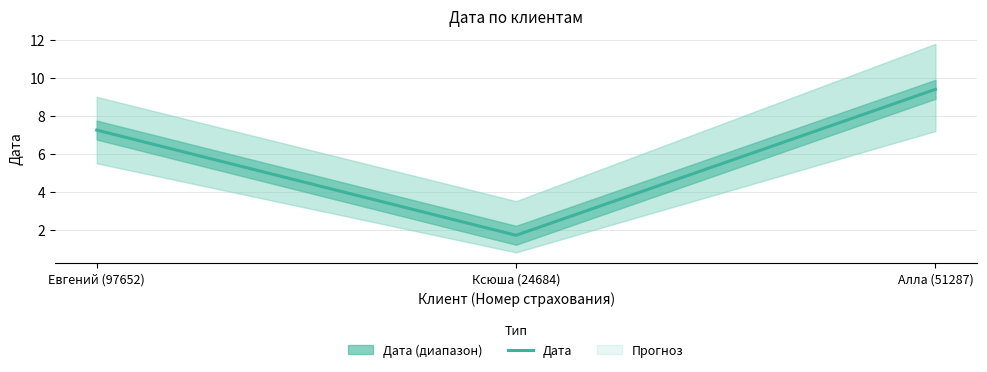

At which category does the chart reach its peak across all series?

Алла (51287)